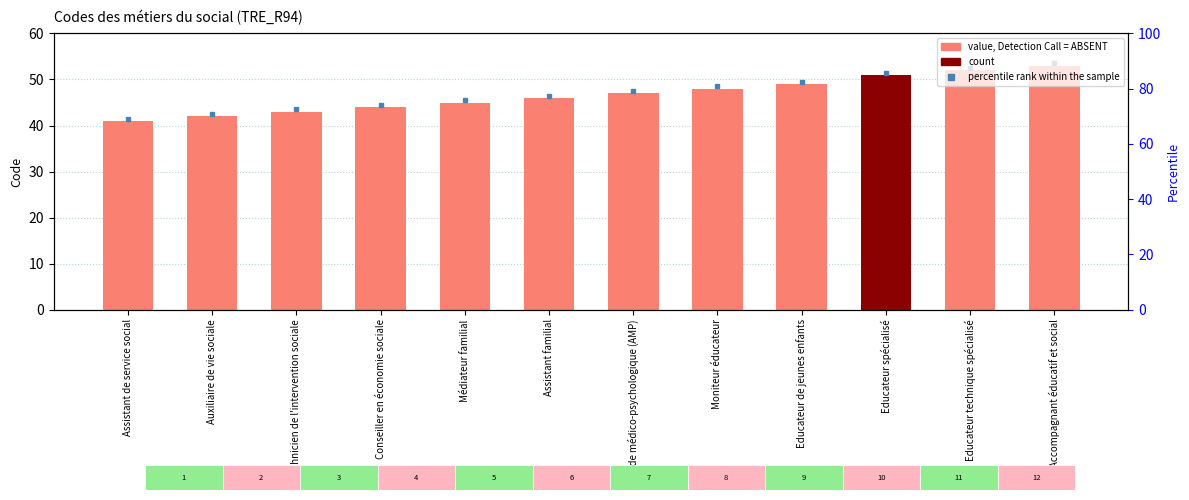

At which label is the value closest to 47?

Aide médico-psychologique (AMP)